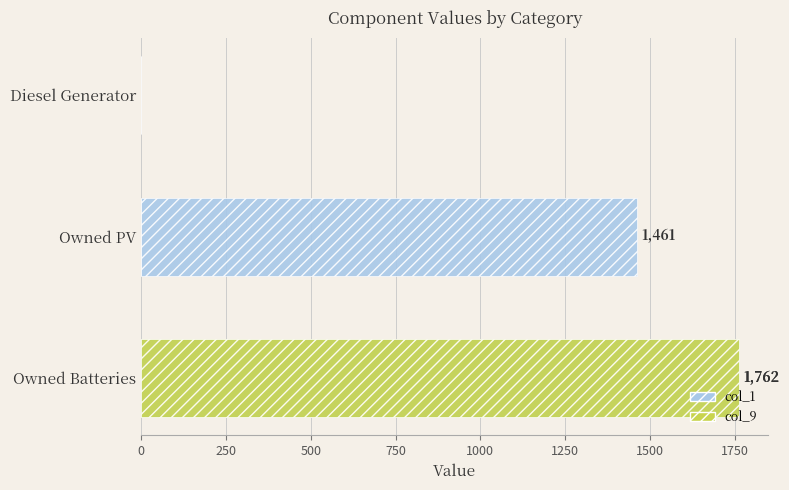

What is the maximum value for col_1?

1762